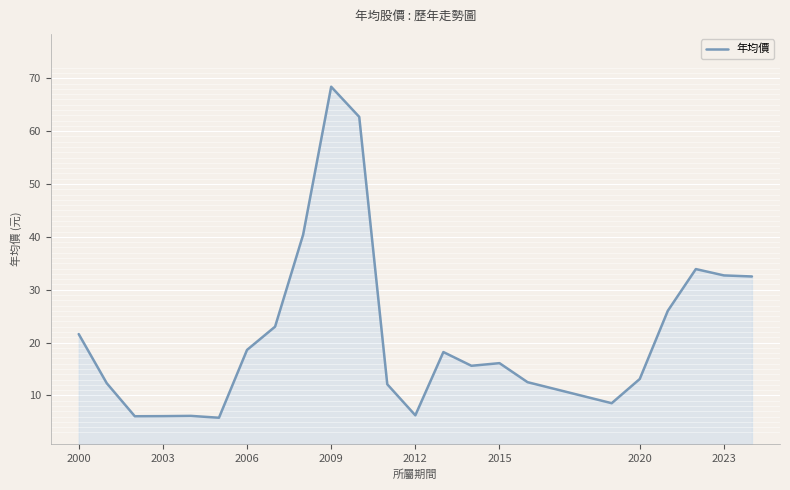

What is the difference between the maximum and minimum values?

62.6